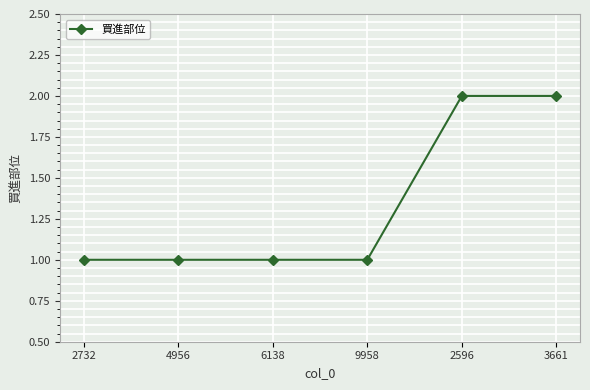

Is it true that the value at 3661 is 1?

False